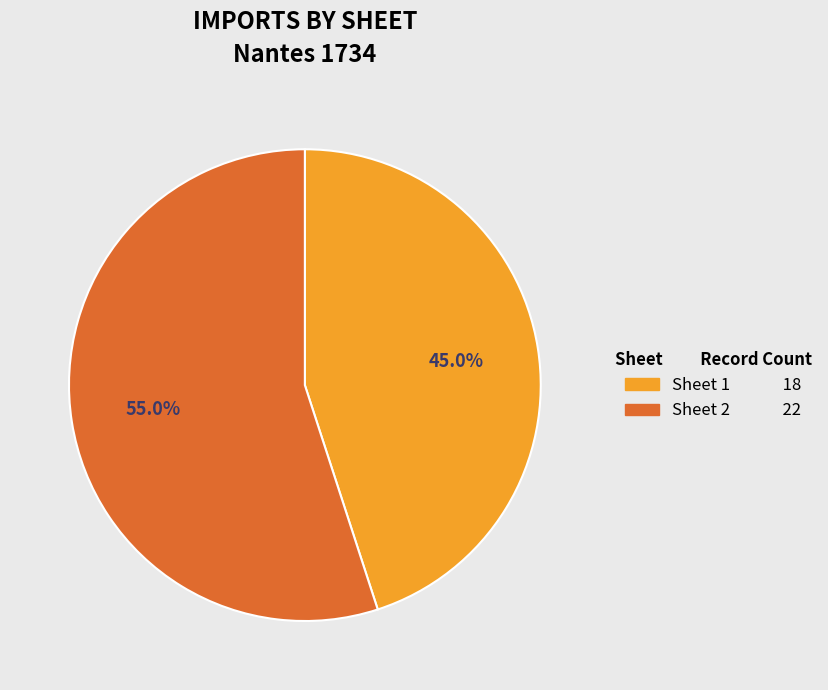

Between Sheet 1 and Sheet 2, which is larger?

Sheet 2